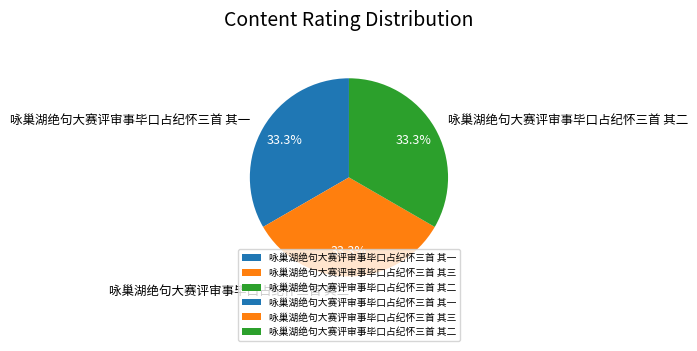

To the nearest percent, what portion does 咏巢湖绝句大赛评审事毕口占纪怀三首 其三 represent?

33%